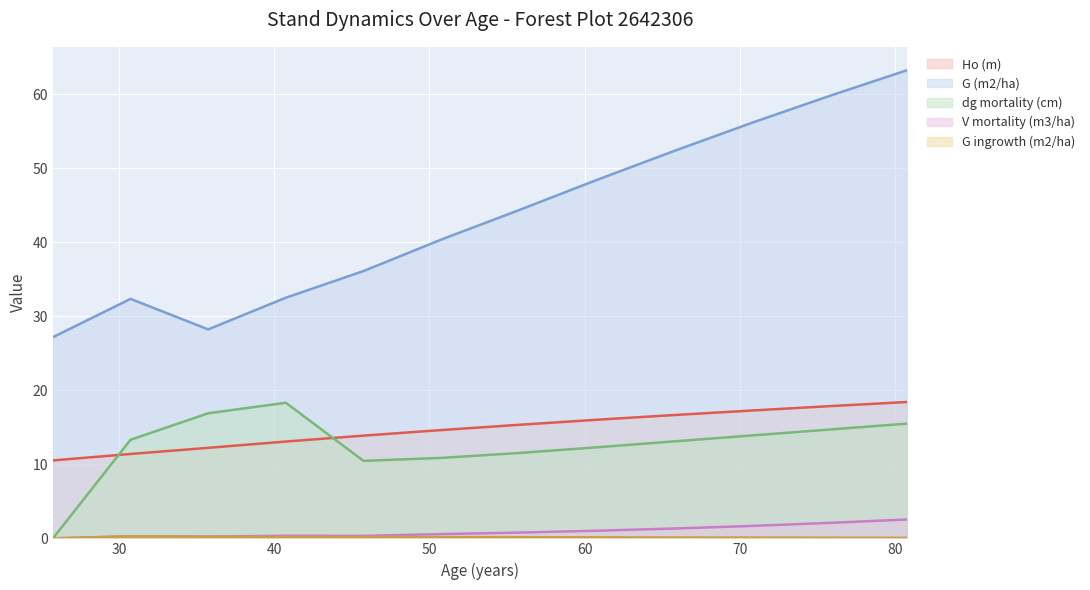

How many data points in Ho (m) are above 15?

6